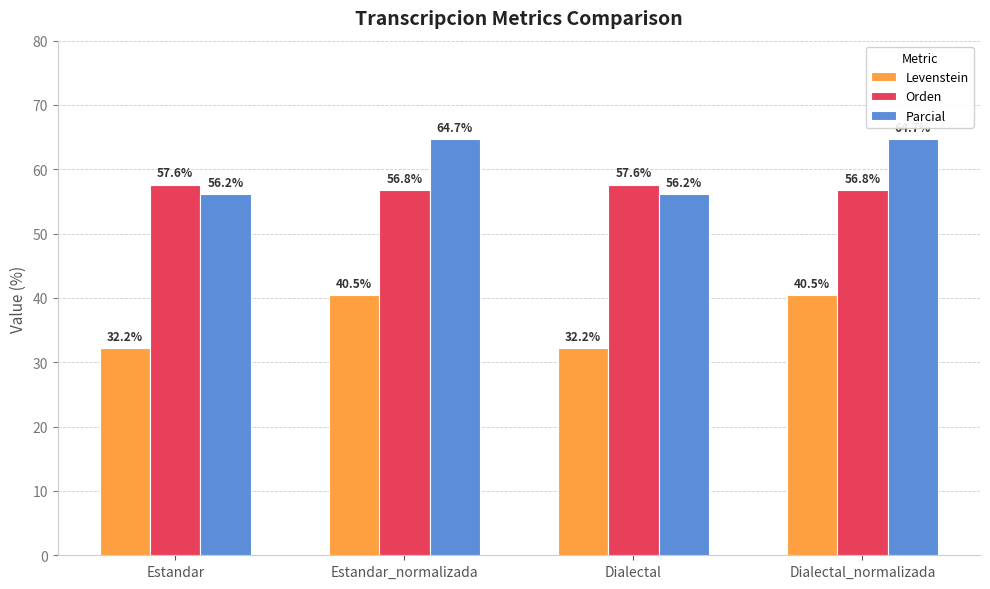

Which series has the widest spread of values?

Parcial